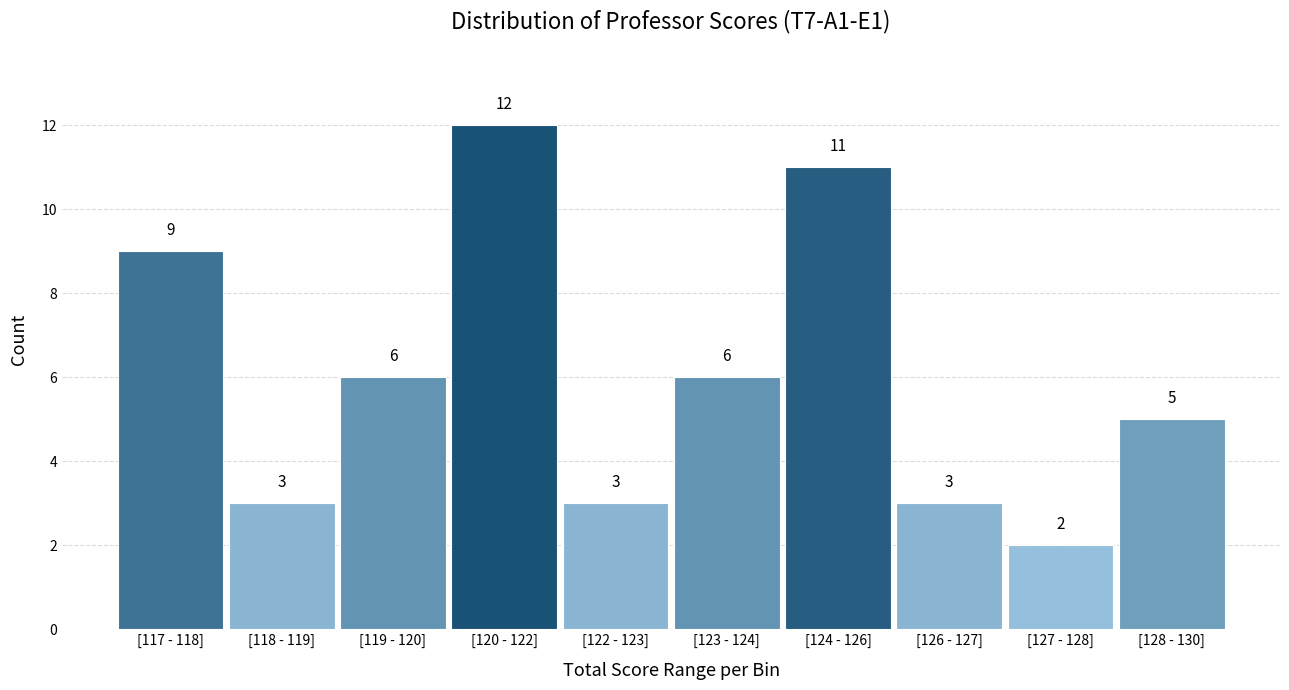

Reading left to right, extract all data points from this chart.

[117 - 118]=9	[118 - 119]=3	[119 - 120]=6	[120 - 122]=12	[122 - 123]=3	[123 - 124]=6	[124 - 126]=11	[126 - 127]=3	[127 - 128]=2	[128 - 130]=5